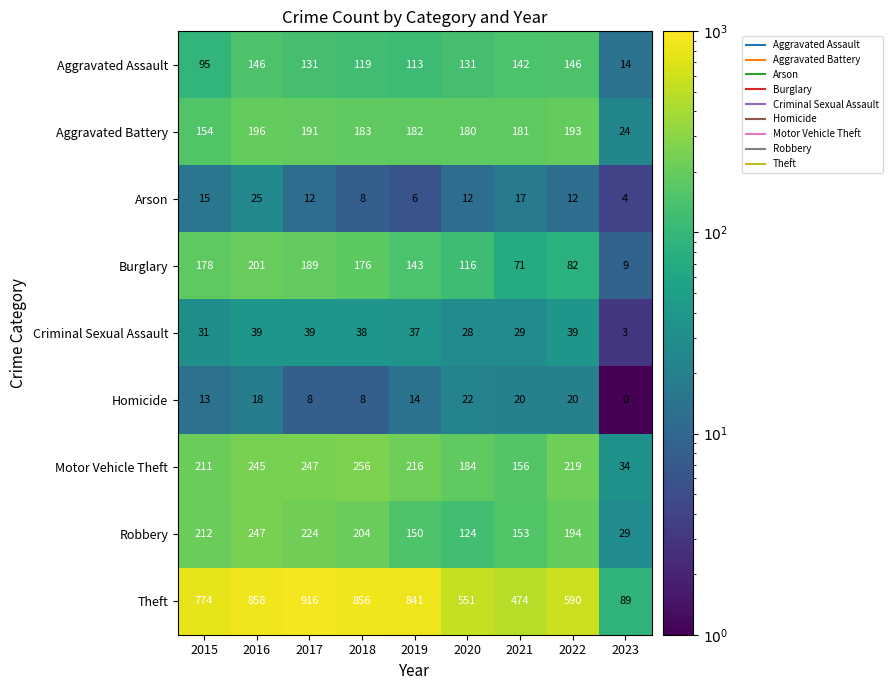

What is the difference between the maximum and minimum values in the Aggravated Assault series?

132